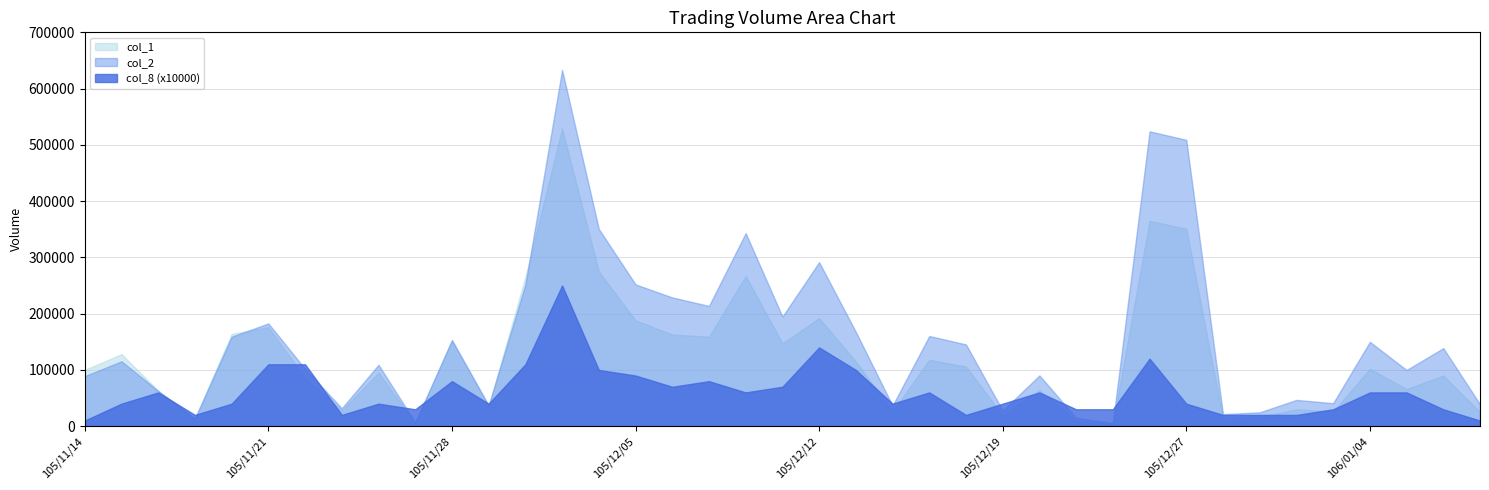

What is the average value of the col_8 series?

6